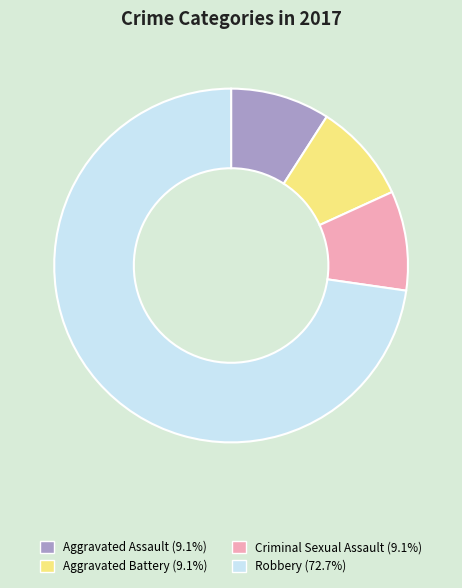

Is there any slice that represents more than half of the pie?

Yes